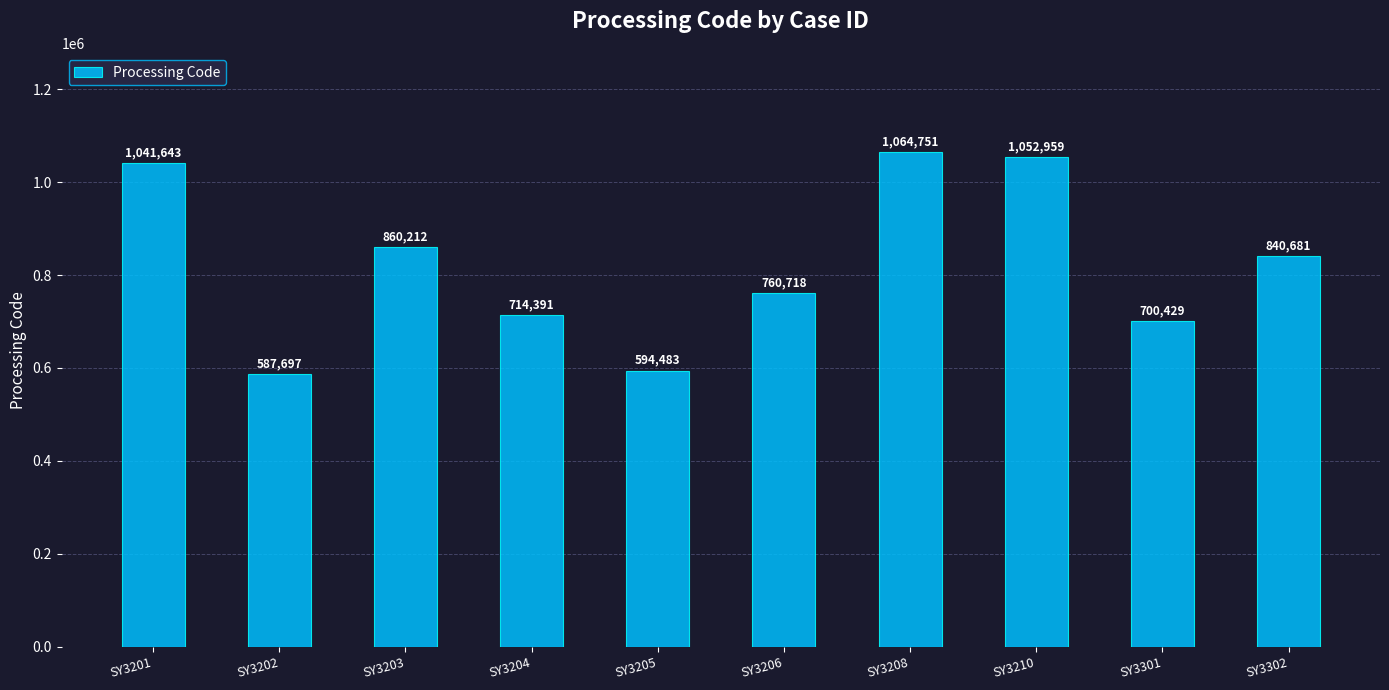

How many data points are less than 840681?

5